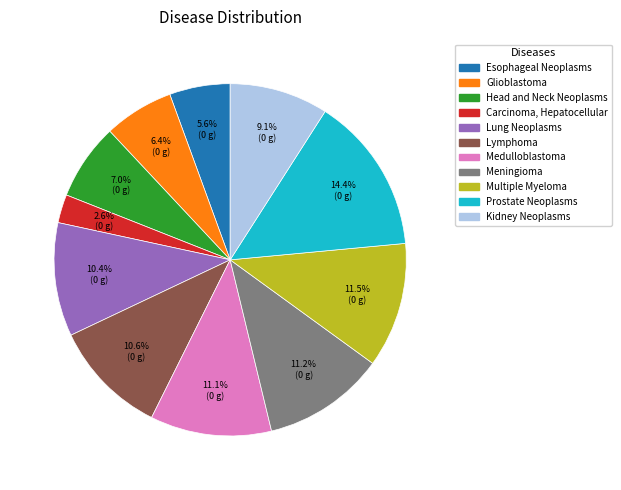

Count the number of slices in the pie.

11